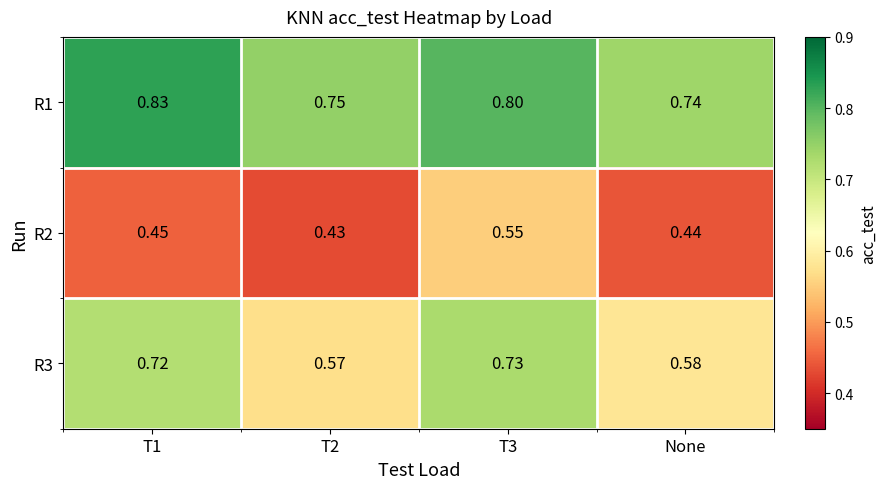

Is the value of R2 at T2 greater than the value of R1 at T1?

No